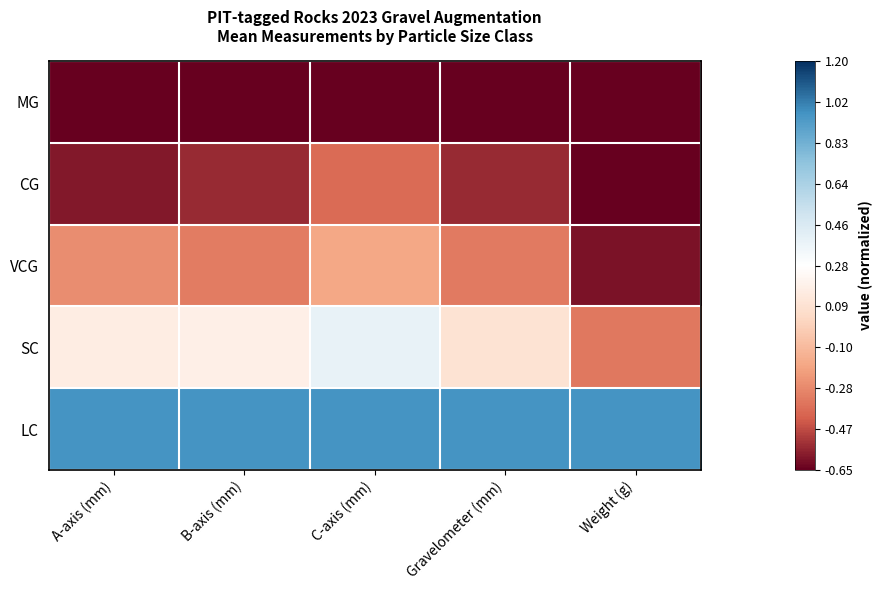

What is the difference between the highest and lowest values at C-axis (mm)?

2.0